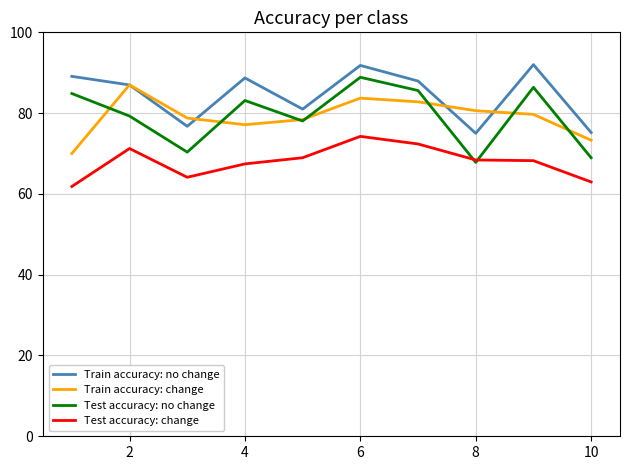

Which series has the widest spread of values?

Test accuracy: no change